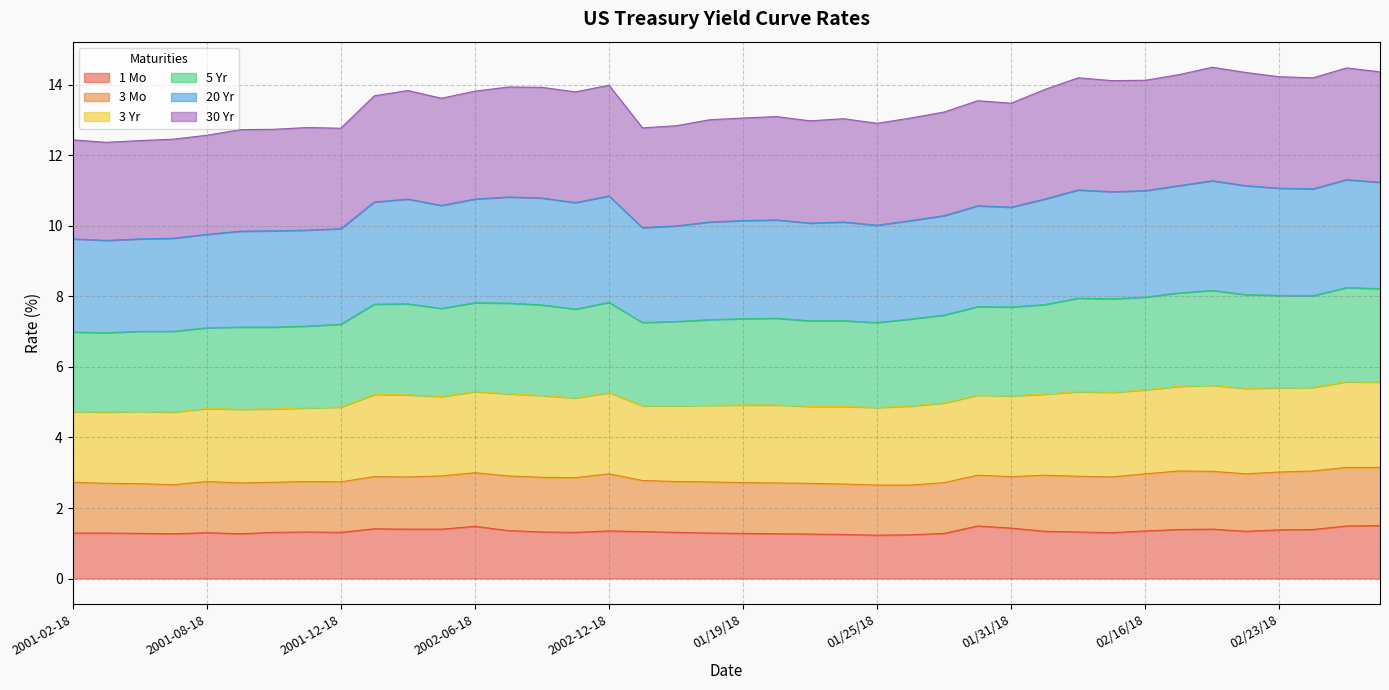

What is the maximum value for 1 Mo?

1.5